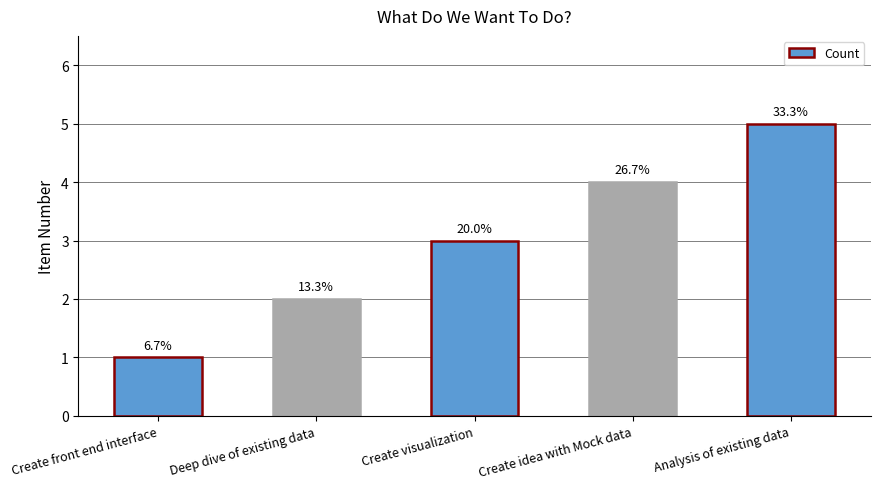

Approximately how many times larger is the value at Create visualization compared to Analysis of existing data?

0.6